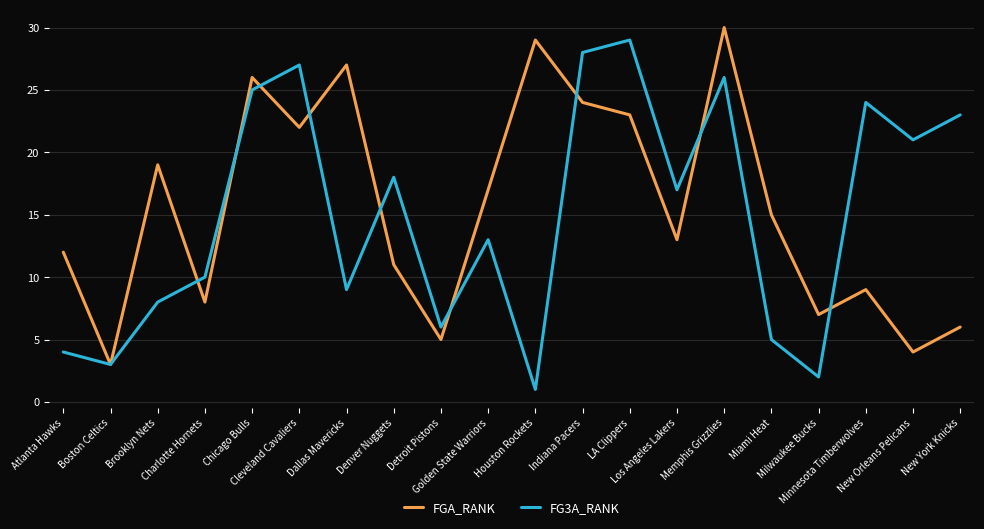

Reading left to right, transcribe all the data shown in this chart.

FGA_RANK: Atlanta Hawks=12	Boston Celtics=3	Brooklyn Nets=19	Charlotte Hornets=8	Chicago Bulls=26	Cleveland Cavaliers=22	Dallas Mavericks=27	Denver Nuggets=11	Detroit Pistons=5	Golden State Warriors=17	Houston Rockets=29	Indiana Pacers=24	LA Clippers=23	Los Angeles Lakers=13	Memphis Grizzlies=30	Miami Heat=15	Milwaukee Bucks=7	Minnesota Timberwolves=9	New Orleans Pelicans=4	New York Knicks=6
FG3A_RANK: Atlanta Hawks=4	Boston Celtics=3	Brooklyn Nets=8	Charlotte Hornets=10	Chicago Bulls=25	Cleveland Cavaliers=27	Dallas Mavericks=9	Denver Nuggets=18	Detroit Pistons=6	Golden State Warriors=13	Houston Rockets=1	Indiana Pacers=28	LA Clippers=29	Los Angeles Lakers=17	Memphis Grizzlies=26	Miami Heat=5	Milwaukee Bucks=2	Minnesota Timberwolves=24	New Orleans Pelicans=21	New York Knicks=23